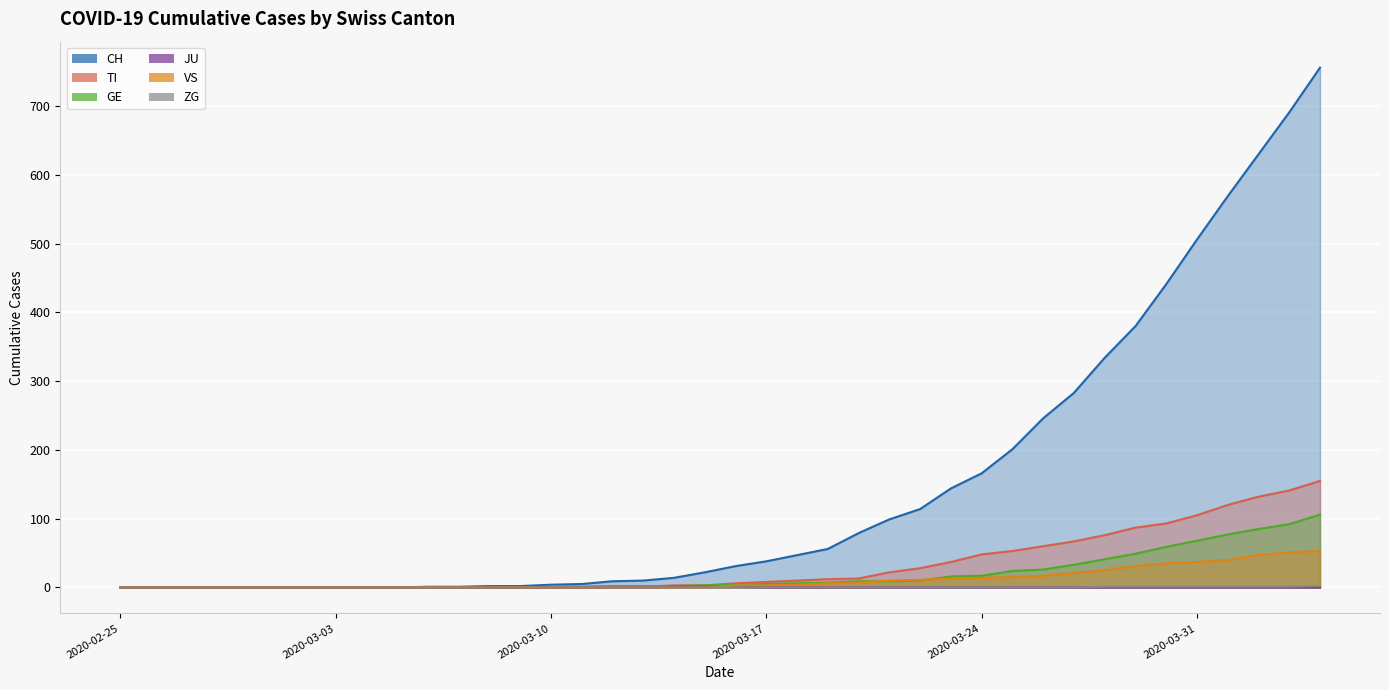

Reading left to right, what are all the values shown in this chart?

CH: 2020-02-25=0	2020-02-26=0	2020-02-27=0	2020-02-28=0	2020-02-29=0	2020-03-01=0	2020-03-02=0	2020-03-03=0	2020-03-04=0	2020-03-05=0	2020-03-06=1	2020-03-07=1	2020-03-08=2	2020-03-09=2	2020-03-10=4	2020-03-11=5	2020-03-12=9	2020-03-13=10	2020-03-14=14	2020-03-15=22	2020-03-16=31	2020-03-17=38	2020-03-18=47	2020-03-19=56	2020-03-20=79	2020-03-21=99	2020-03-22=114	2020-03-23=144	2020-03-24=166	2020-03-25=201	2020-03-26=246	2020-03-27=283	2020-03-28=334	2020-03-29=380	2020-03-30=441	2020-03-31=506	2020-04-01=569	2020-04-02=630	2020-04-03=691	2020-04-04=756
TI: 2020-02-25=0	2020-02-26=0	2020-02-27=0	2020-02-28=0	2020-02-29=0	2020-03-01=0	2020-03-02=0	2020-03-03=0	2020-03-04=0	2020-03-05=0	2020-03-06=0	2020-03-07=0	2020-03-08=0	2020-03-09=0	2020-03-10=1	2020-03-11=1	2020-03-12=1	2020-03-13=1	2020-03-14=3	2020-03-15=3	2020-03-16=6	2020-03-17=8	2020-03-18=10	2020-03-19=12	2020-03-20=13	2020-03-21=22	2020-03-22=28	2020-03-23=37	2020-03-24=48	2020-03-25=53	2020-03-26=60	2020-03-27=67	2020-03-28=76	2020-03-29=87	2020-03-30=93	2020-03-31=105	2020-04-01=120	2020-04-02=132	2020-04-03=141	2020-04-04=155
GE: 2020-02-25=0	2020-02-26=0	2020-02-27=0	2020-02-28=0	2020-02-29=0	2020-03-01=0	2020-03-02=0	2020-03-03=0	2020-03-04=0	2020-03-05=0	2020-03-06=0	2020-03-07=0	2020-03-08=0	2020-03-09=0	2020-03-10=1	2020-03-11=1	2020-03-12=2	2020-03-13=2	2020-03-14=2	2020-03-15=3	2020-03-16=4	2020-03-17=5	2020-03-18=6	2020-03-19=7	2020-03-20=9	2020-03-21=9	2020-03-22=10	2020-03-23=16	2020-03-24=17	2020-03-25=24	2020-03-26=26	2020-03-27=33	2020-03-28=41	2020-03-29=49	2020-03-30=59	2020-03-31=68	2020-04-01=77	2020-04-02=85	2020-04-03=92	2020-04-04=106
JU: 2020-02-25=0	2020-02-26=0	2020-02-27=0	2020-02-28=0	2020-02-29=0	2020-03-01=0	2020-03-02=0	2020-03-03=0	2020-03-04=0	2020-03-05=0	2020-03-06=0	2020-03-07=0	2020-03-08=0	2020-03-09=0	2020-03-10=0	2020-03-11=0	2020-03-12=0	2020-03-13=0	2020-03-14=1	2020-03-15=1	2020-03-16=1	2020-03-17=0	2020-03-18=0	2020-03-19=0	2020-03-20=0	2020-03-21=0	2020-03-22=0	2020-03-23=0	2020-03-24=0	2020-03-25=0	2020-03-26=0	2020-03-27=0	2020-03-28=0	2020-03-29=0	2020-03-30=0	2020-03-31=0	2020-04-01=0	2020-04-02=0	2020-04-03=0	2020-04-04=0
VS: 2020-02-25=0	2020-02-26=0	2020-02-27=0	2020-02-28=0	2020-02-29=0	2020-03-01=0	2020-03-02=0	2020-03-03=0	2020-03-04=0	2020-03-05=0	2020-03-06=0	2020-03-07=0	2020-03-08=0	2020-03-09=0	2020-03-10=0	2020-03-11=0	2020-03-12=0	2020-03-13=0	2020-03-14=0	2020-03-15=0	2020-03-16=3	2020-03-17=3	2020-03-18=4	2020-03-19=6	2020-03-20=7	2020-03-21=10	2020-03-22=11	2020-03-23=13	2020-03-24=14	2020-03-25=15	2020-03-26=17	2020-03-27=21	2020-03-28=25	2020-03-29=31	2020-03-30=35	2020-03-31=37	2020-04-01=40	2020-04-02=47	2020-04-03=51	2020-04-04=53
ZG: 2020-02-25=0	2020-02-26=0	2020-02-27=0	2020-02-28=0	2020-02-29=0	2020-03-01=0	2020-03-02=0	2020-03-03=0	2020-03-04=0	2020-03-05=0	2020-03-06=0	2020-03-07=0	2020-03-08=0	2020-03-09=0	2020-03-10=0	2020-03-11=0	2020-03-12=0	2020-03-13=0	2020-03-14=0	2020-03-15=0	2020-03-16=0	2020-03-17=0	2020-03-18=0	2020-03-19=0	2020-03-20=0	2020-03-21=0	2020-03-22=0	2020-03-23=0	2020-03-24=0	2020-03-25=0	2020-03-26=0	2020-03-27=0	2020-03-28=1	2020-03-29=1	2020-03-30=1	2020-03-31=1	2020-04-01=1	2020-04-02=1	2020-04-03=1	2020-04-04=2